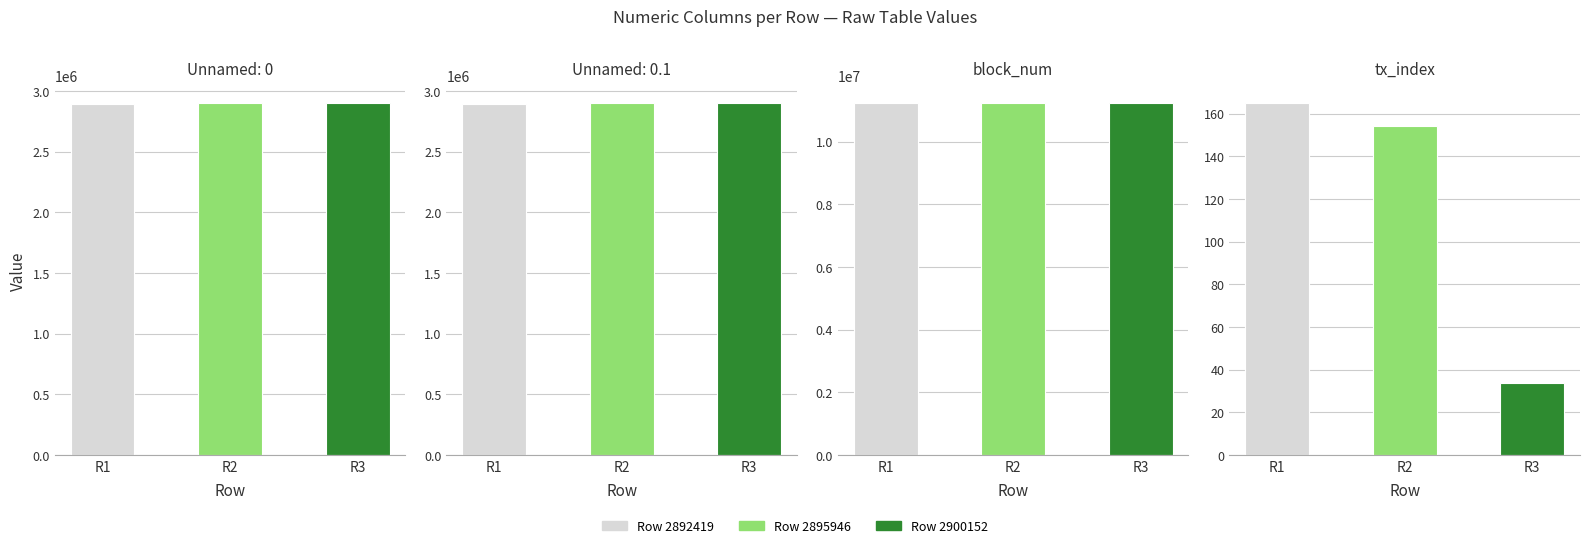

At which label does block_num reach its minimum?

R1